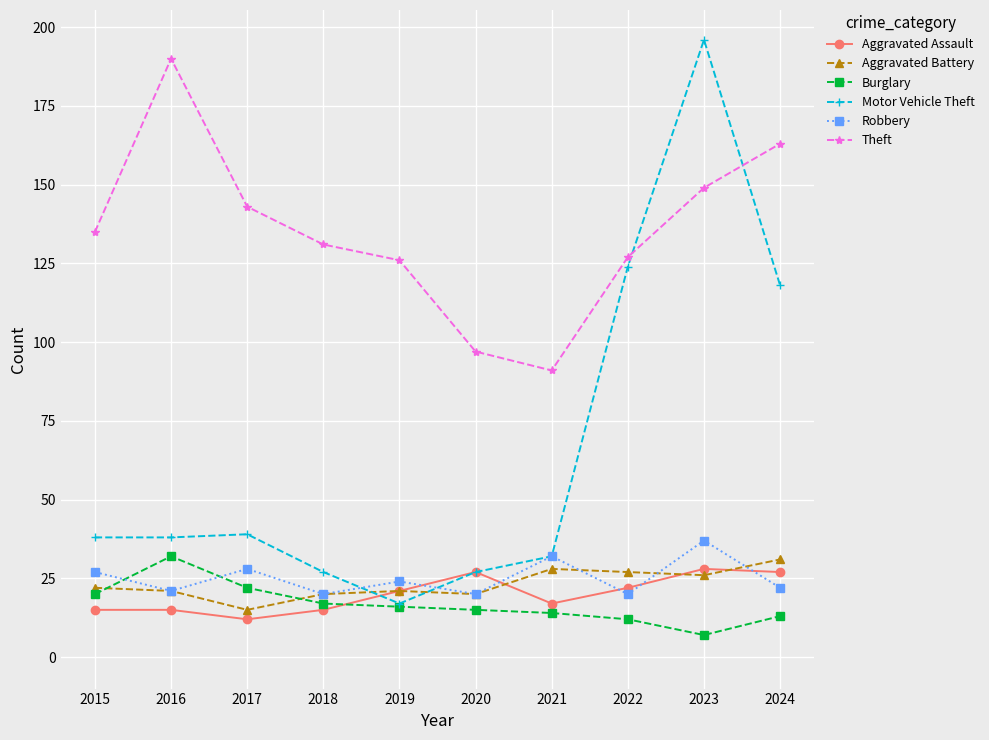

The Robbery series shows 24 at 2019. True or false?

True